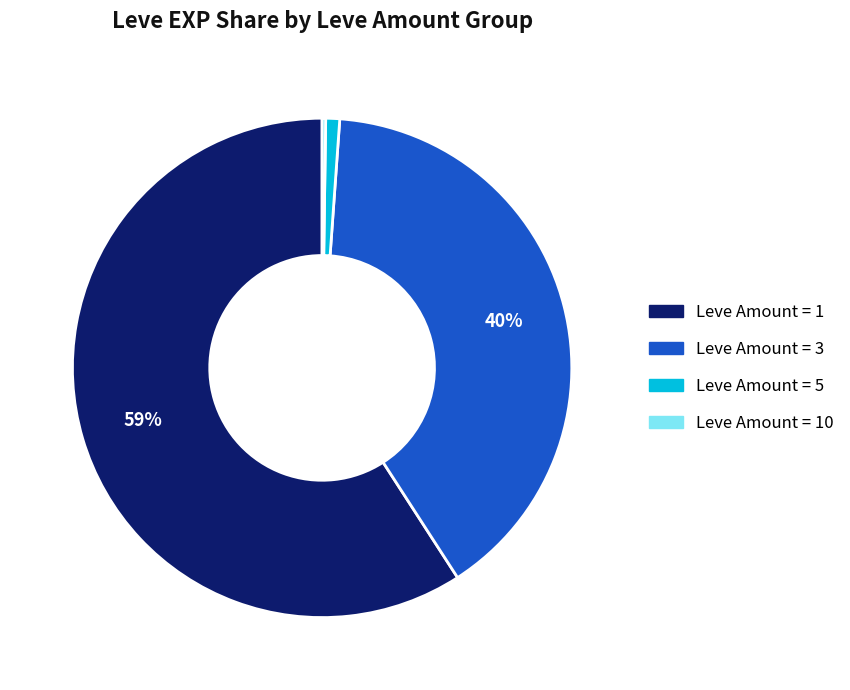

Is there any slice that represents more than half of the pie?

Yes